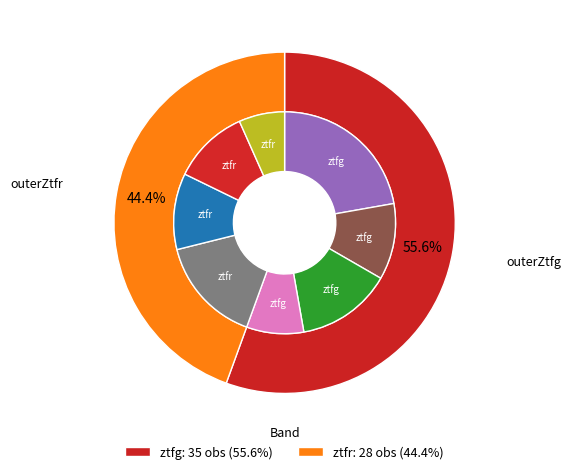

Do ztfr and ztfg together represent more than half of the pie?

Yes